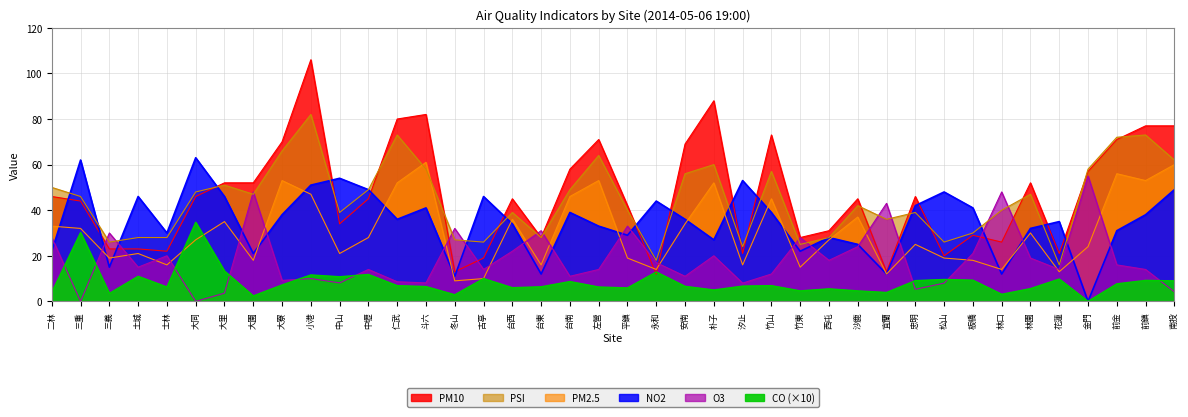

At which category does CO reach its first local peak?

三重